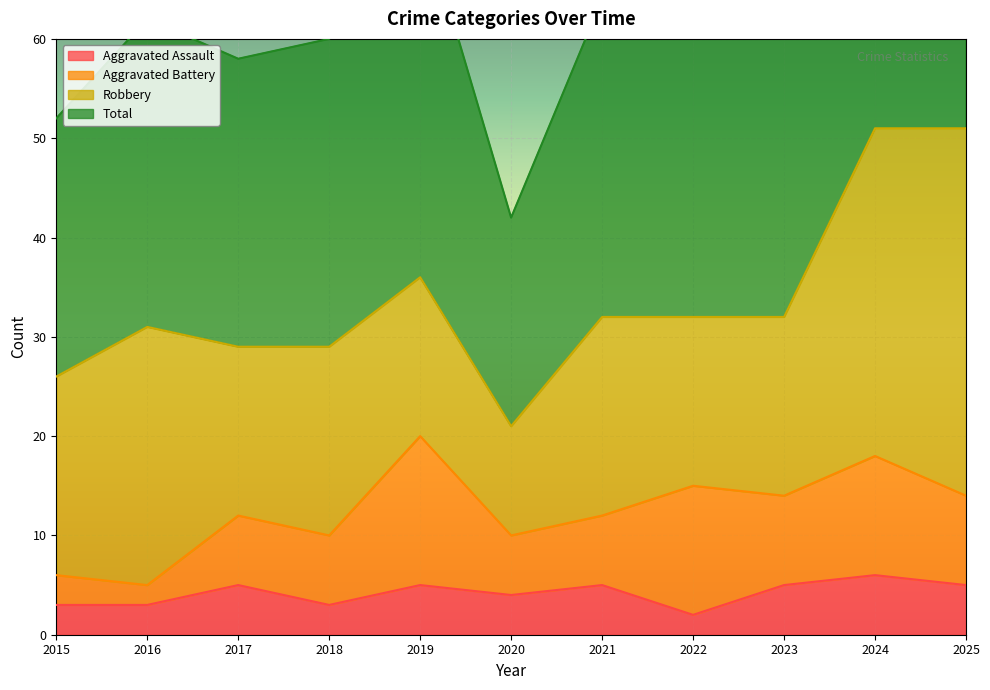

What is the value of the Aggravated Assault point at the 11th from the left?

5